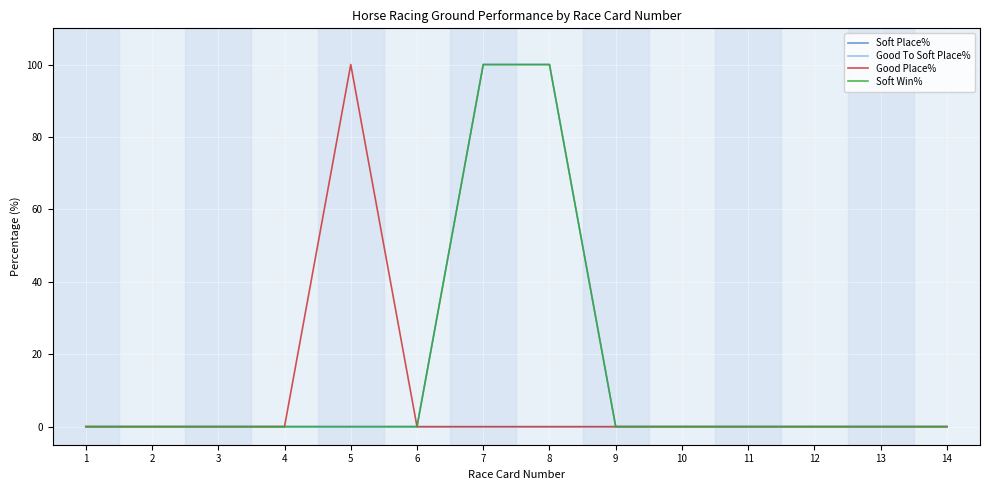

At which category is the sum across all series the highest?

7